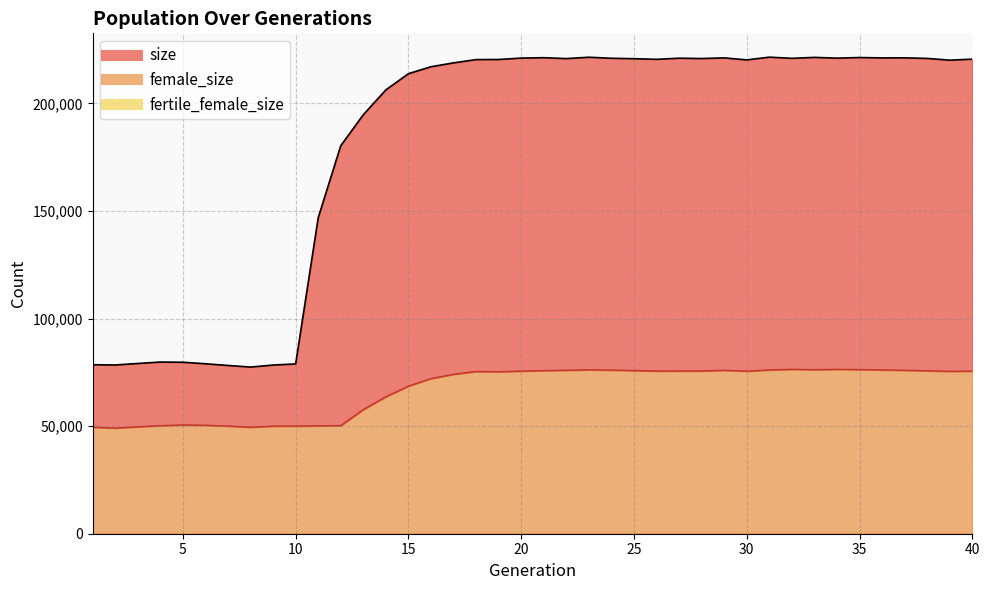

At which category does size reach its first local peak?

4